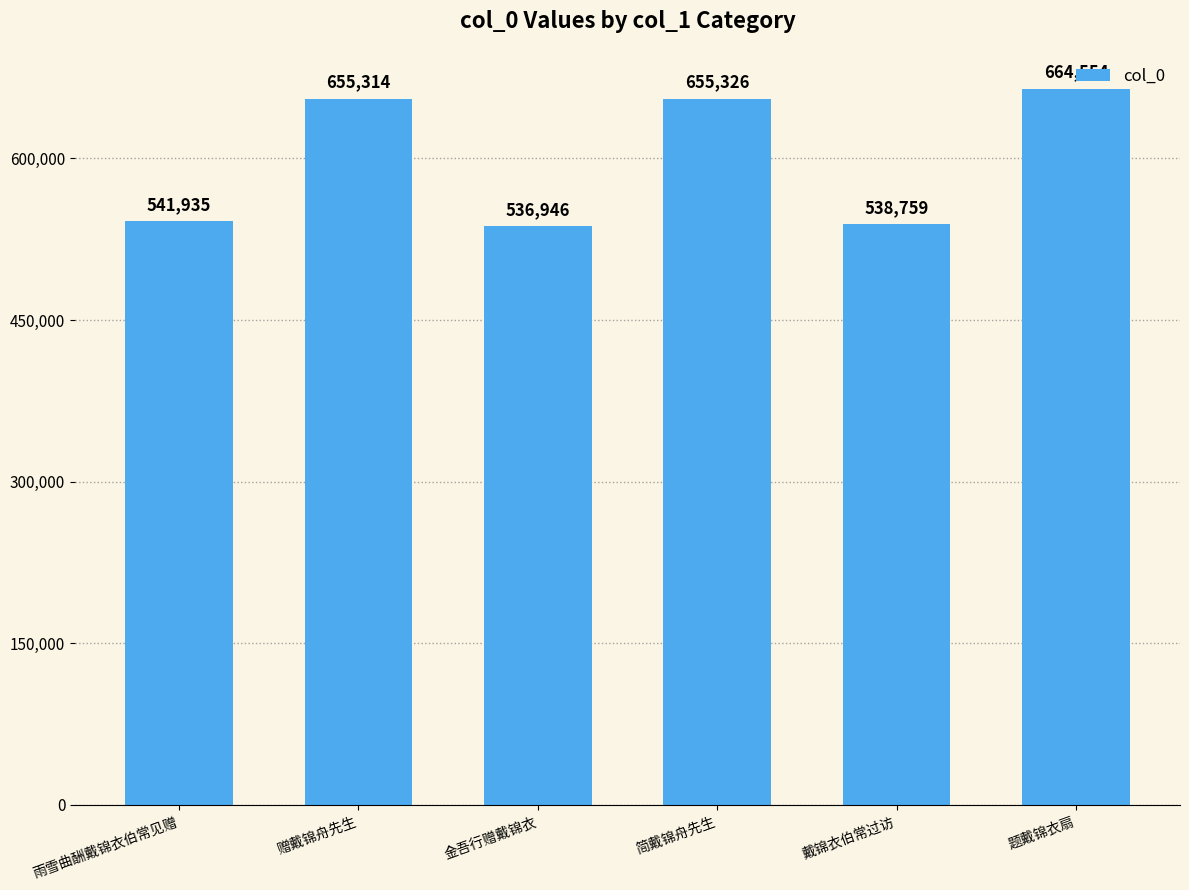

Reading left to right, list all the values displayed in this chart.

雨雪曲酬戴锦衣伯常见赠=541935	赠戴锦舟先生=655314	金吾行赠戴锦衣=536946	简戴锦舟先生=655326	戴锦衣伯常过访=538759	题戴锦衣扇=664554